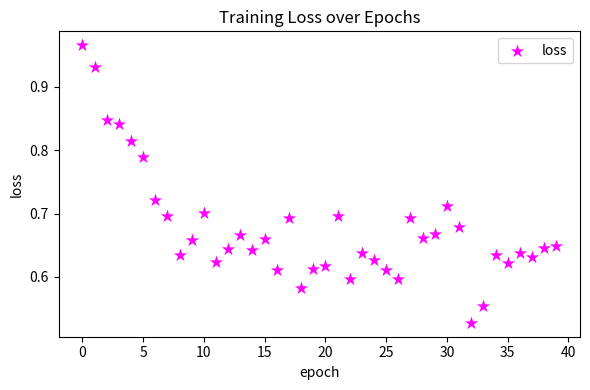

What is the range of Y values (max minus min)?

0.4